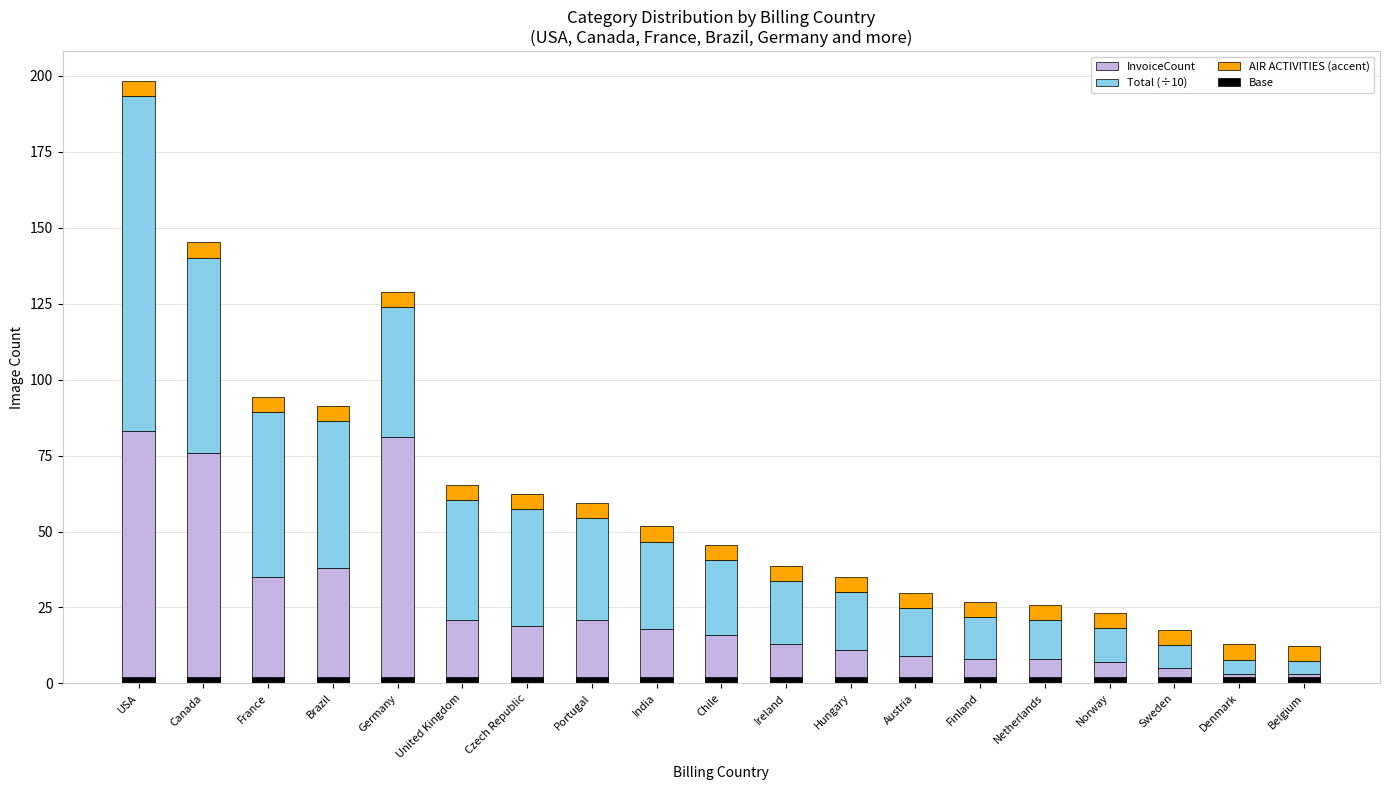

Where is Total (÷10) nearest to the value 57?

France